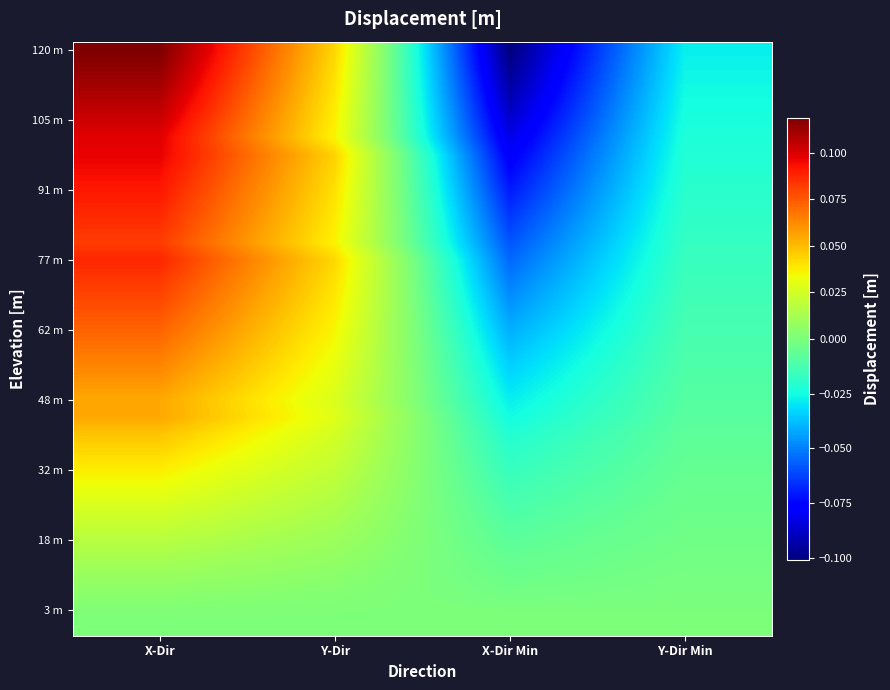

What is the smallest value displayed?

-0.1